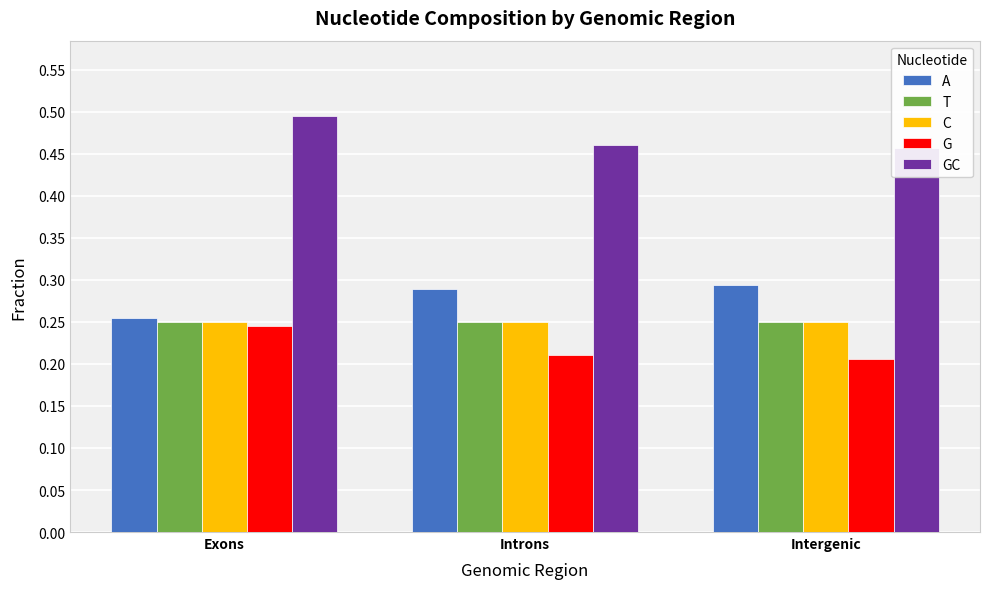

Count the number of data series in this chart.

5